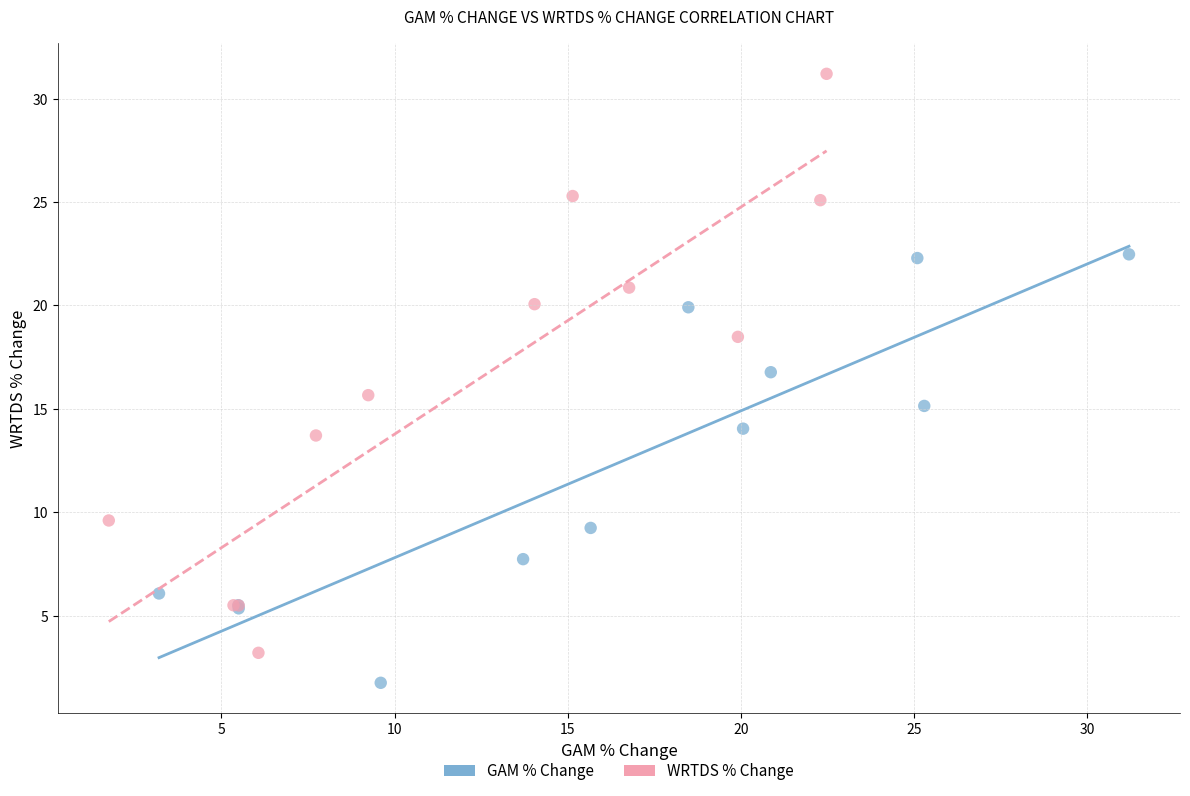

Which series reaches the maximum Y coordinate?

WRTDS % Change